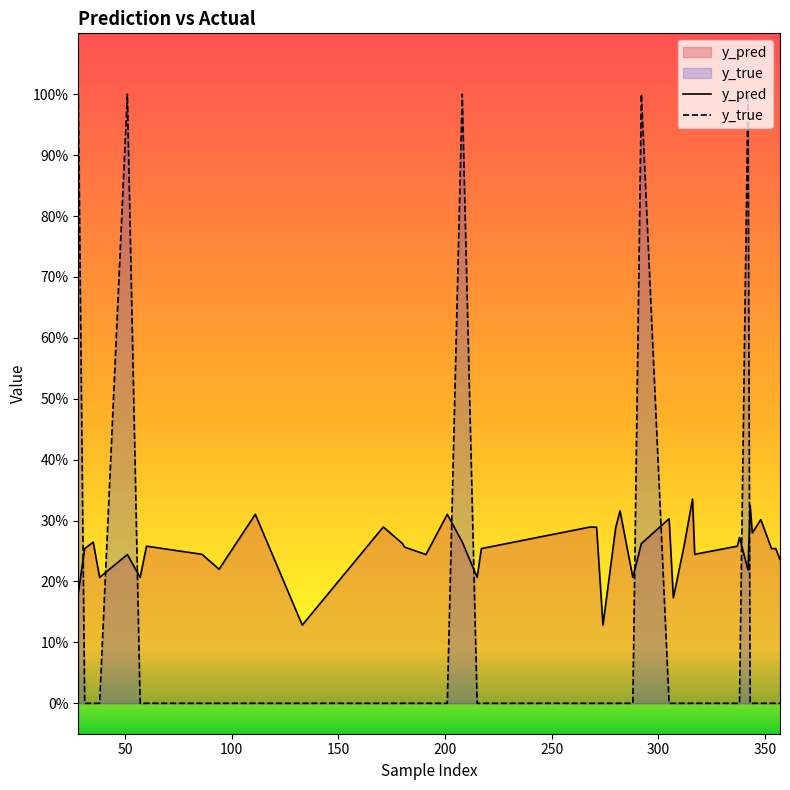

In y_pred, how many points are lower than both neighbors (excluding endpoints)?

12